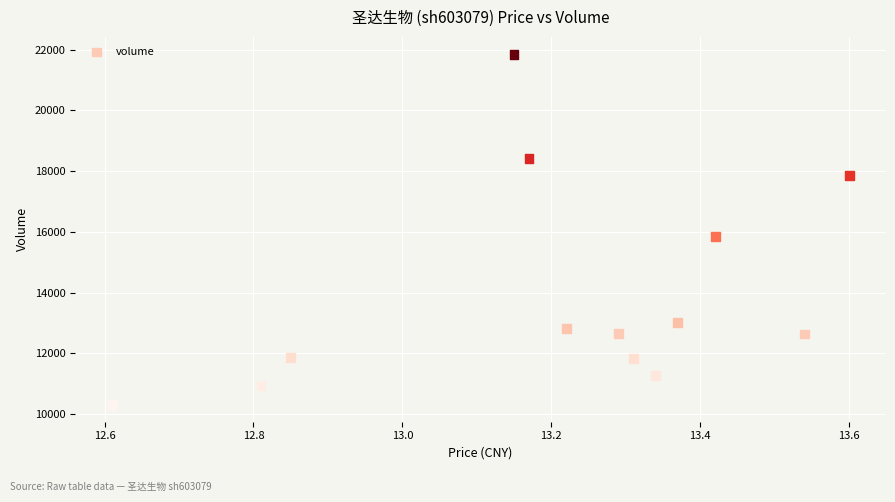

What Y value in the scatter plot is closest to 16087?

15846